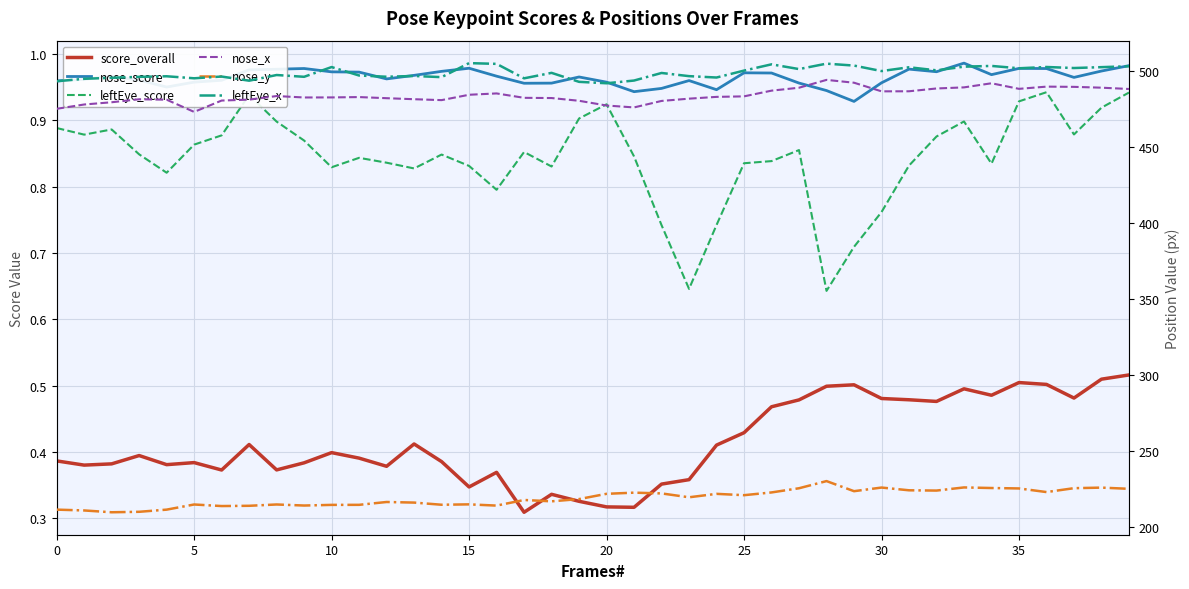

What is the value of the nose_y point at the 5th from the left?

211.3